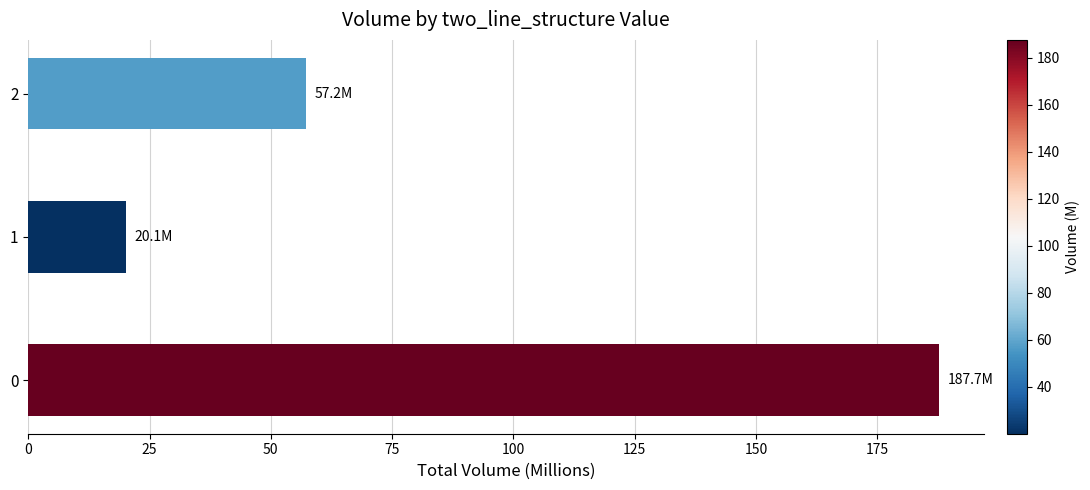

List the labels in order of value, smallest first.

1, 2, 0